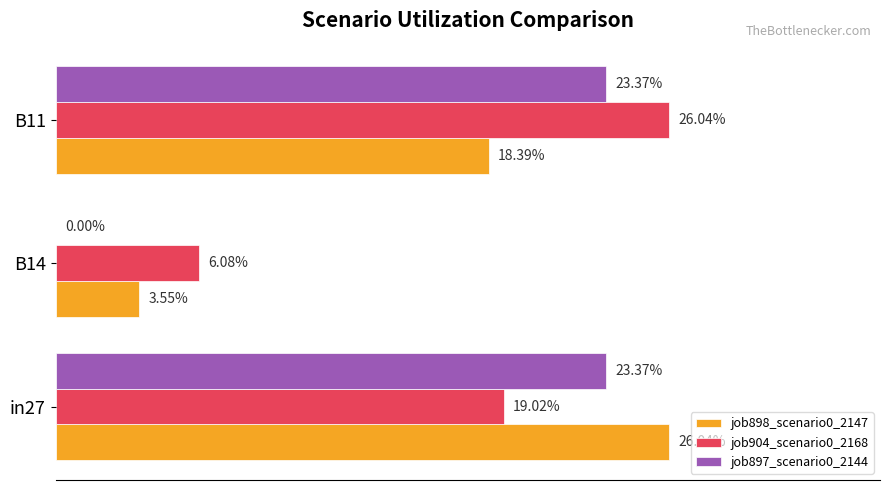

Rank the series by their maximum value, from lowest to highest.

job897_scenario0_2144, job898_scenario0_2147, job904_scenario0_2168